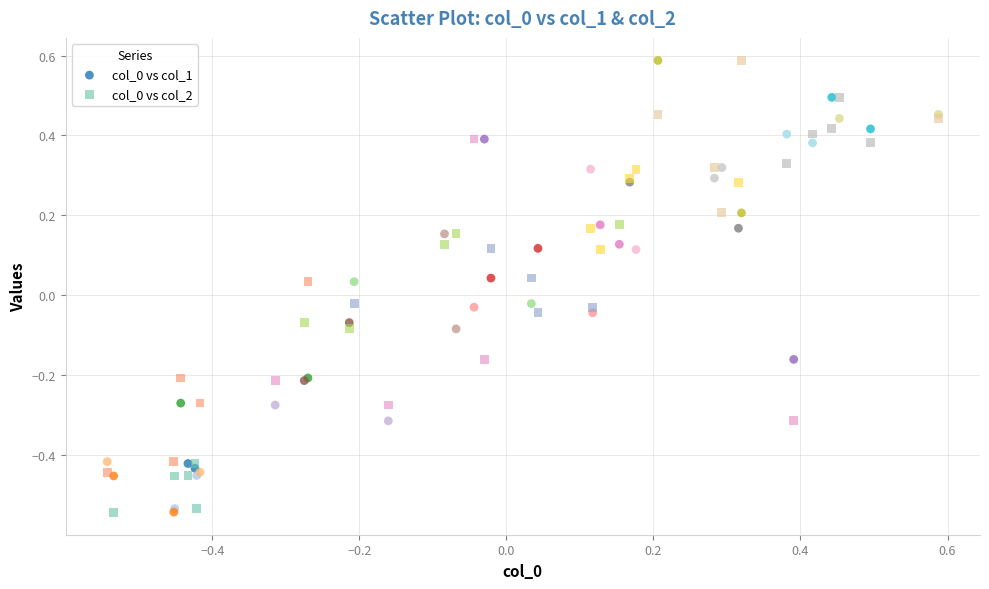

What is the X range (max minus min) for the scatter plot?

1.1